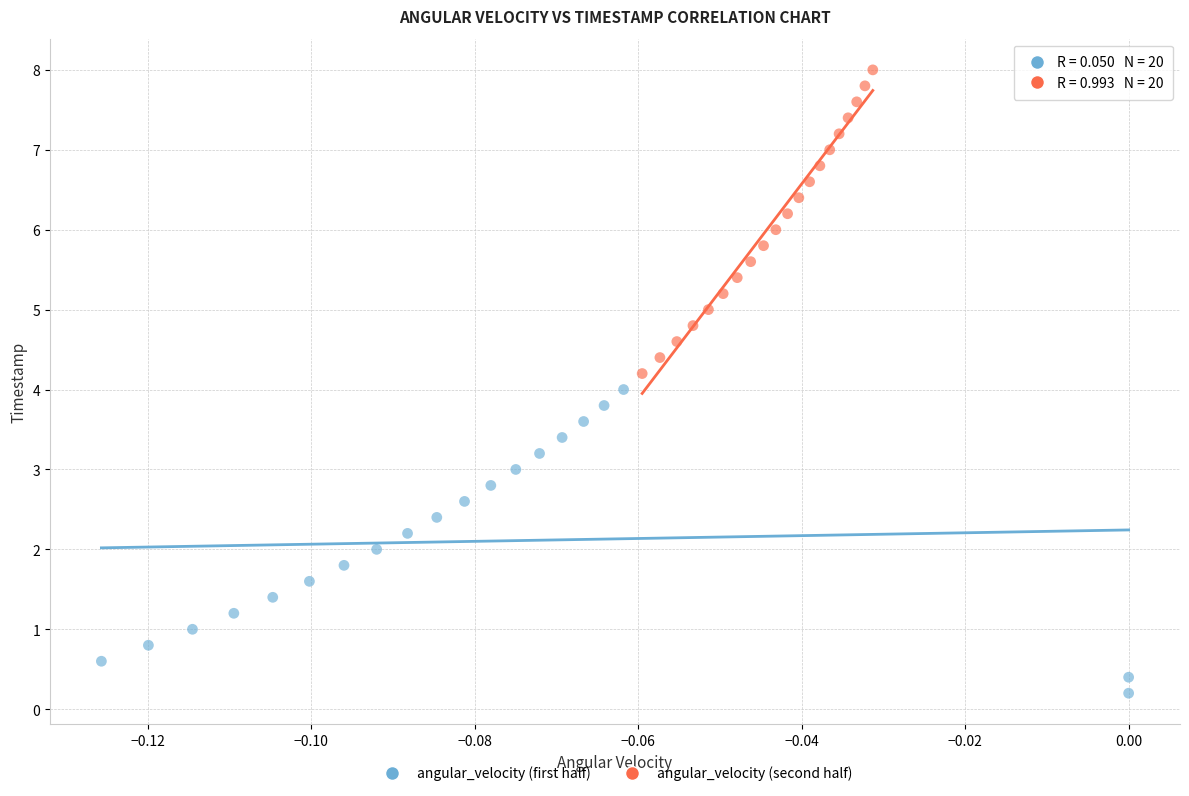

Which series reaches the minimum Y coordinate?

angular_velocity (first half)